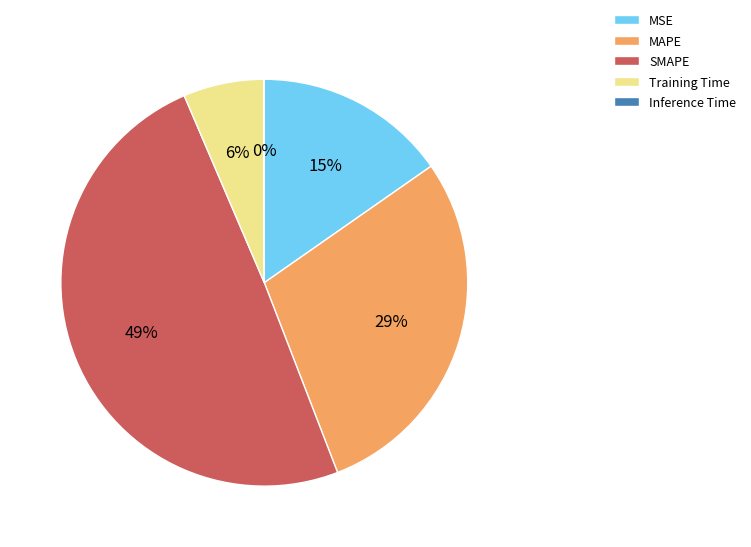

What is the largest slice in the pie chart?

SMAPE